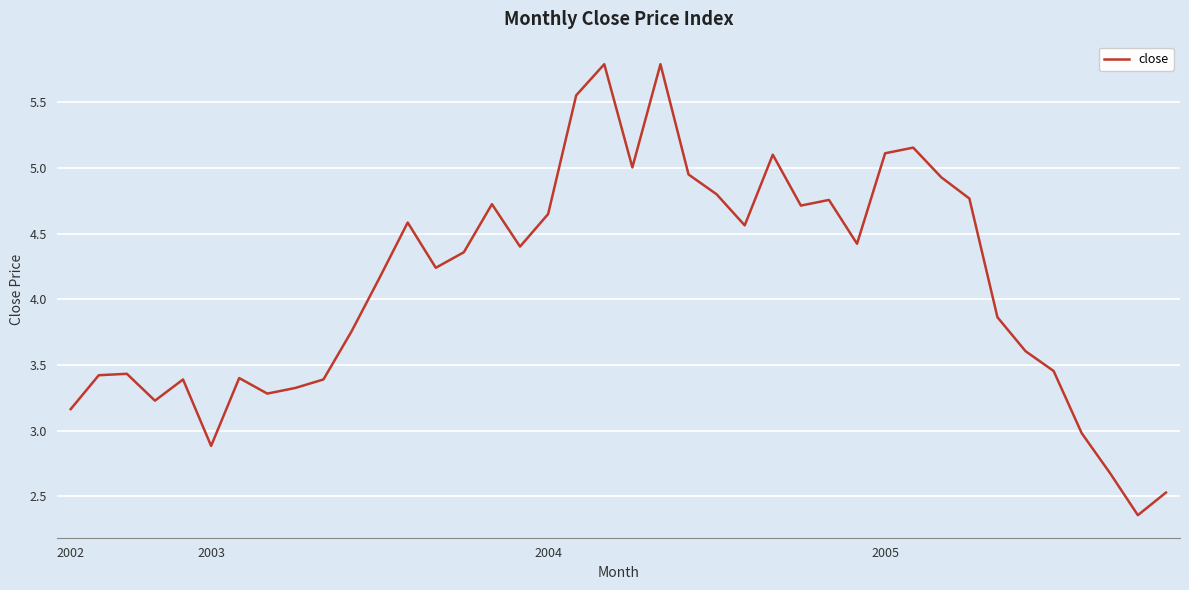

The value at 2004 is 8.0. True or false?

False